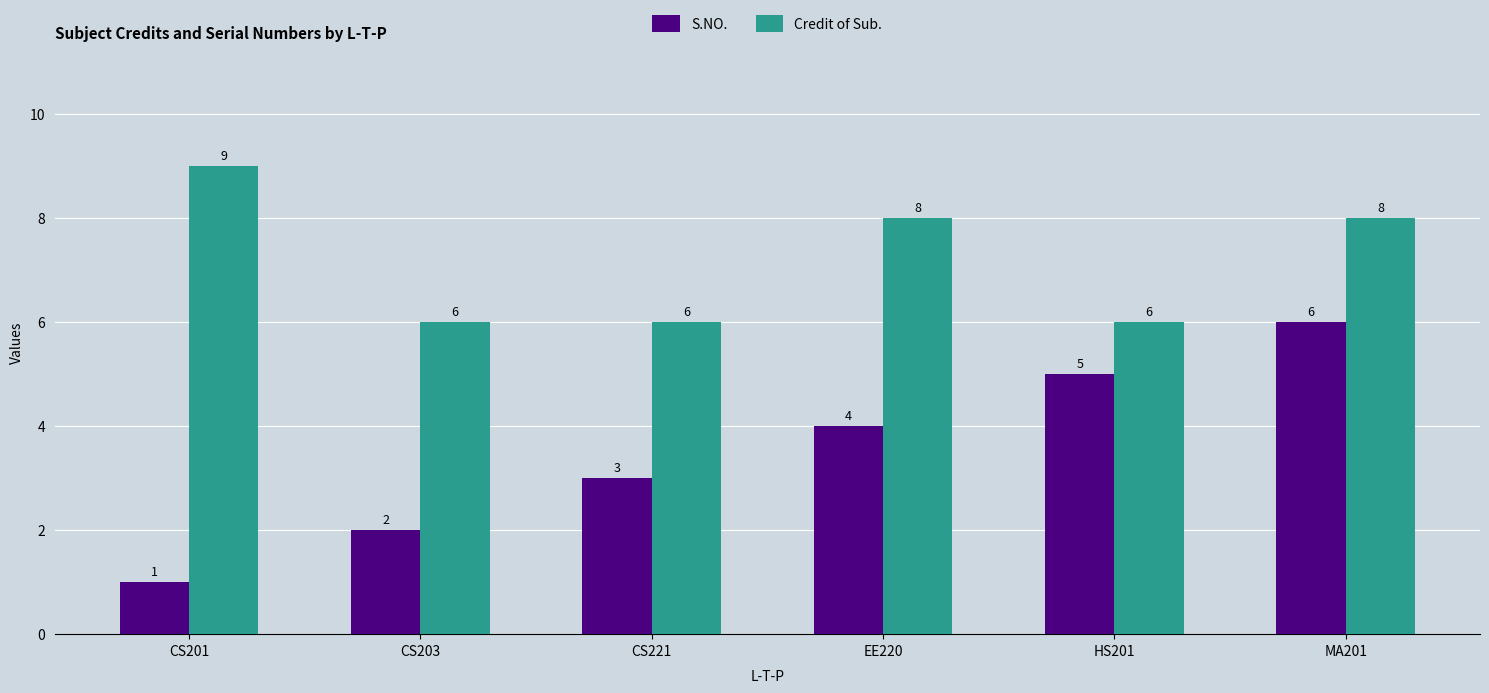

Reading right to left, list all the values displayed in this chart.

S.NO.: 6	5	4	3	2	1
Credit of Sub.: 8	6	8	6	6	9